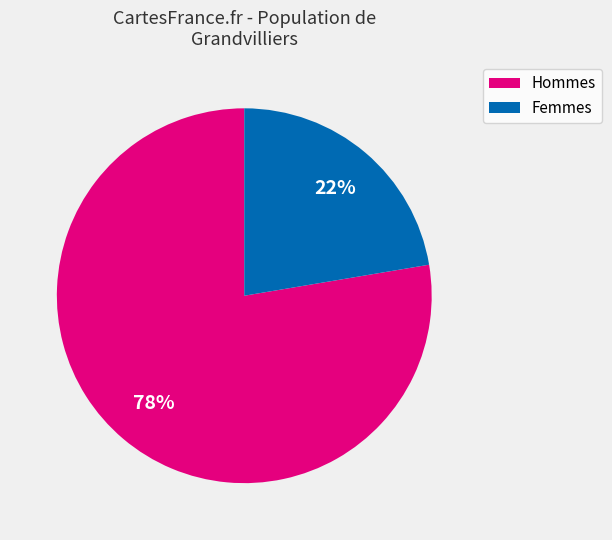

Is there any slice that represents more than half of the pie?

Yes